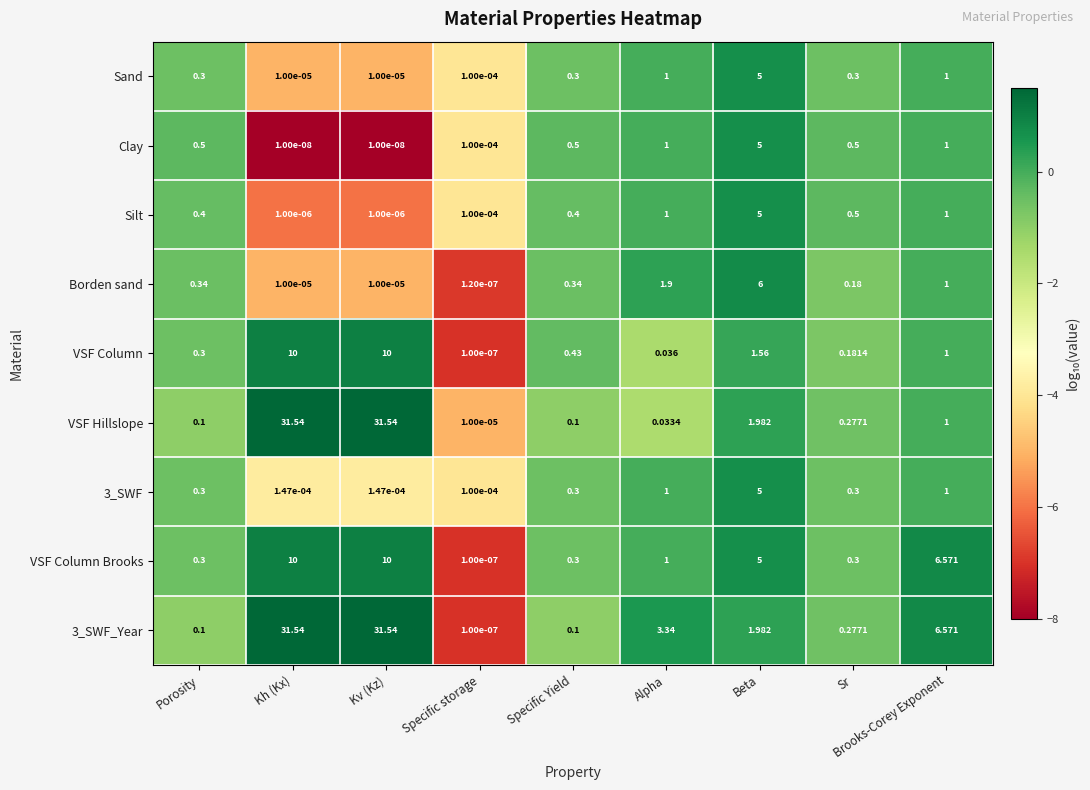

Which category has the highest value in the Sand series?

Beta